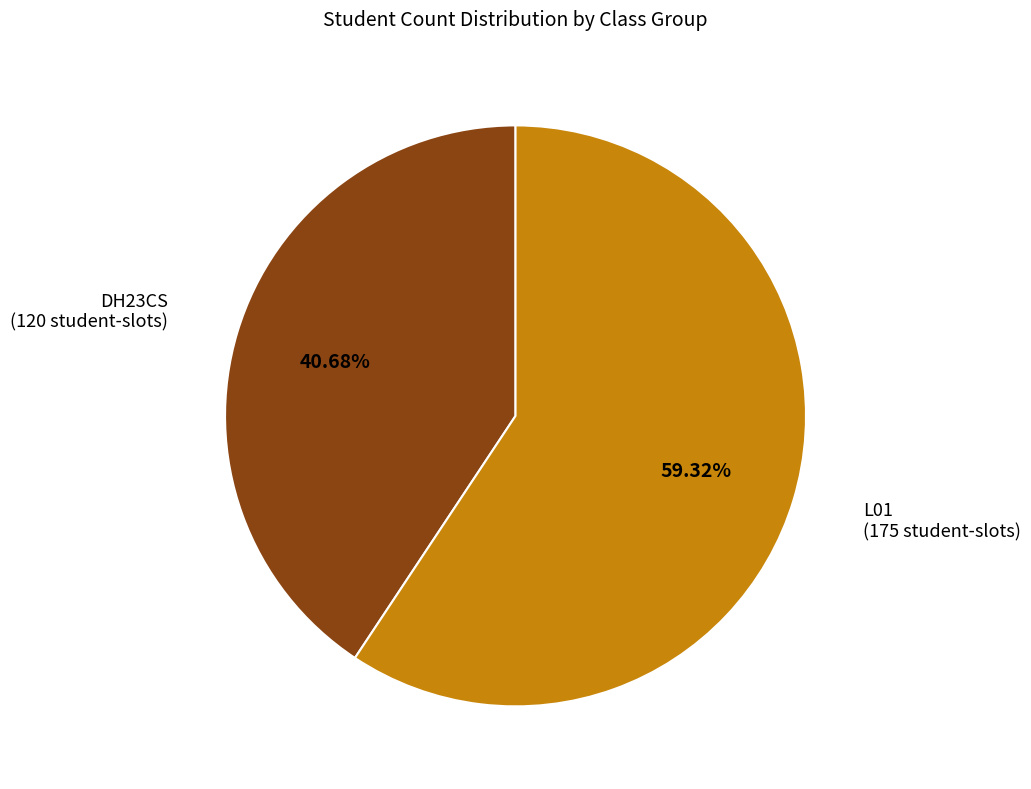

Is there any slice that represents more than half of the pie?

Yes